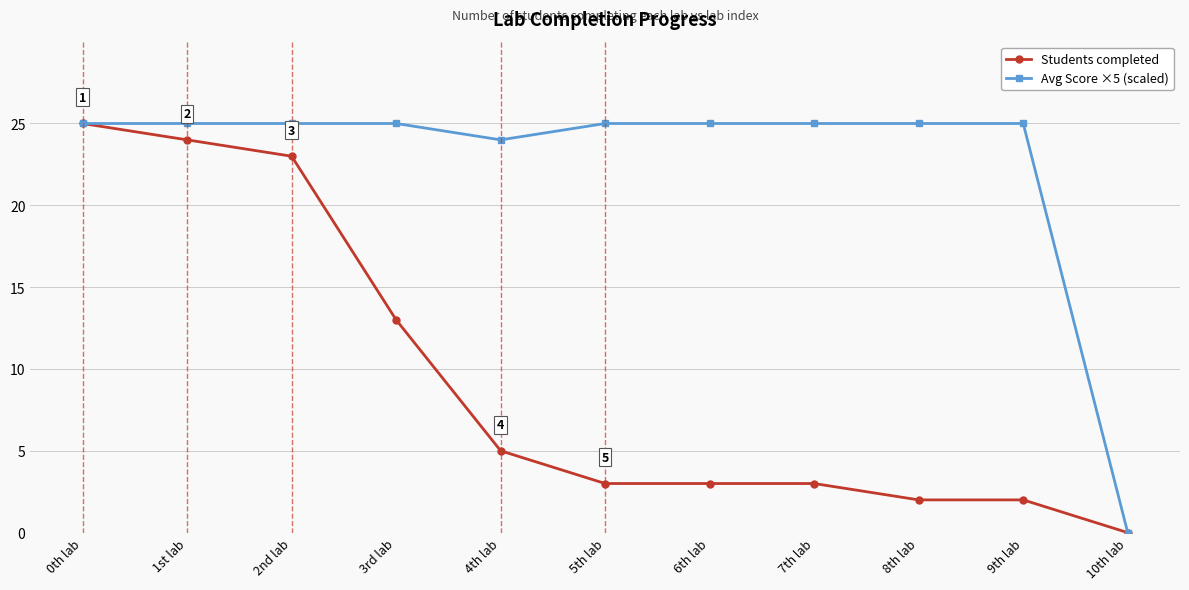

Reading left to right, extract all data points from this chart.

Students completed: 25	24	23	13	5	3	3	3	2	2	0
Avg Score ×5 (scaled): 25	25	25	25	24	25	25	25	25	25	0